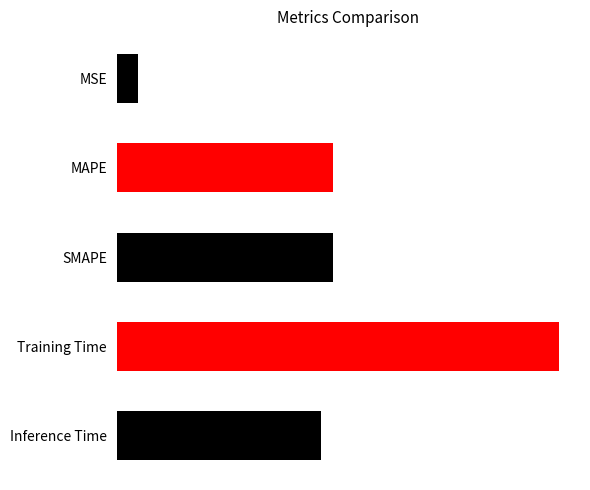

Does the chart contain stacked bars?

No